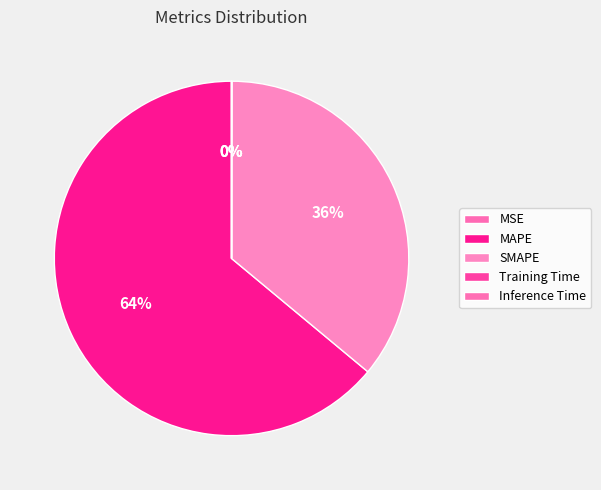

Is it true that SMAPE is 36% of the pie?

True